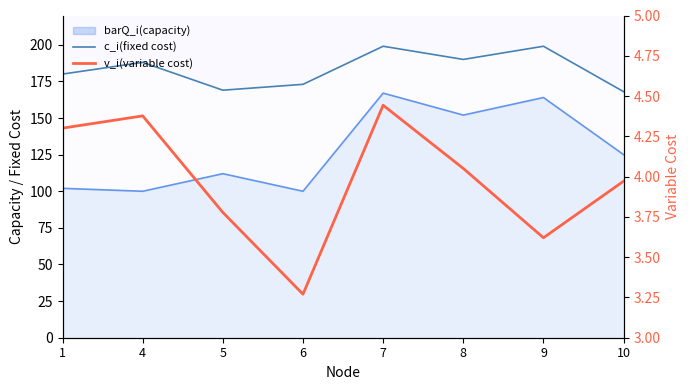

What value does the c_i(fixed cost) series have at 1?

180.0